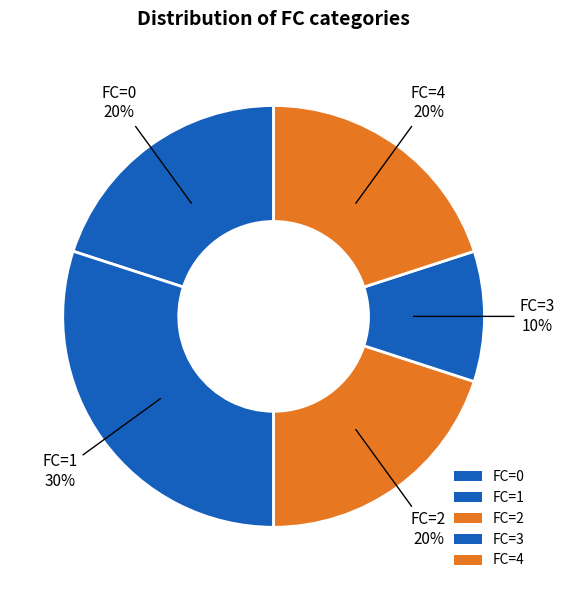

Is FC_2 the majority of the pie?

No